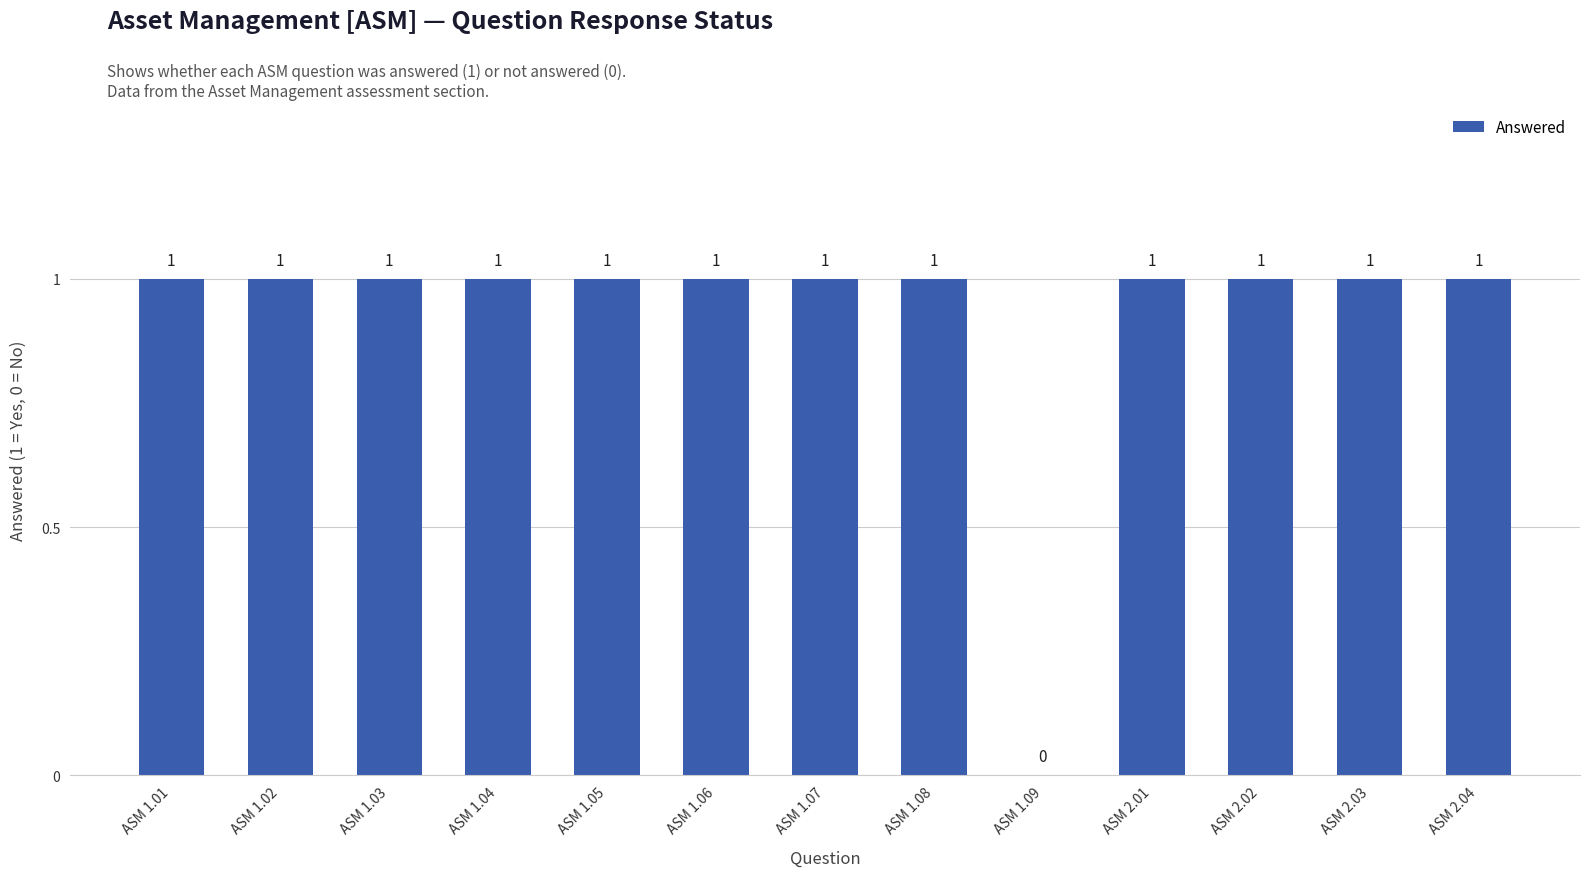

Are the bars horizontal?

No